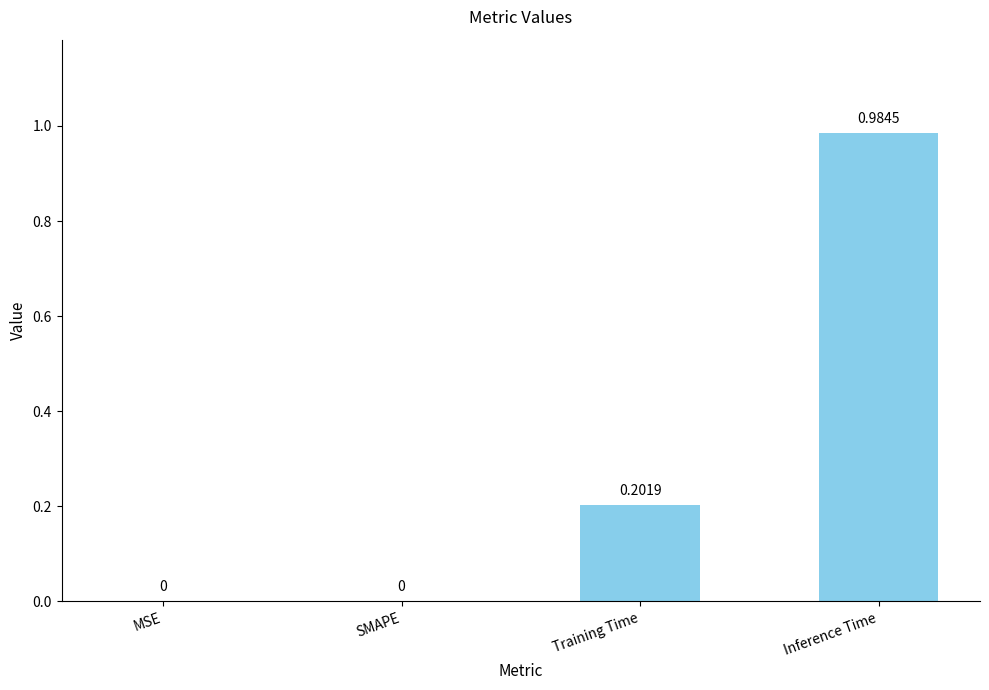

Between Inference Time and Training Time, which is larger?

Inference Time